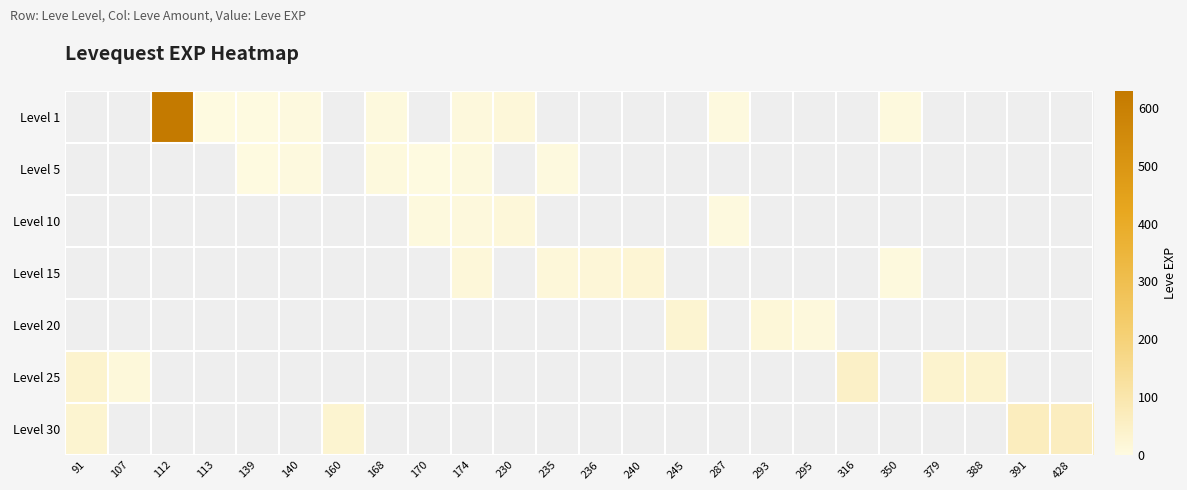

How many categories are shown in the chart?

24